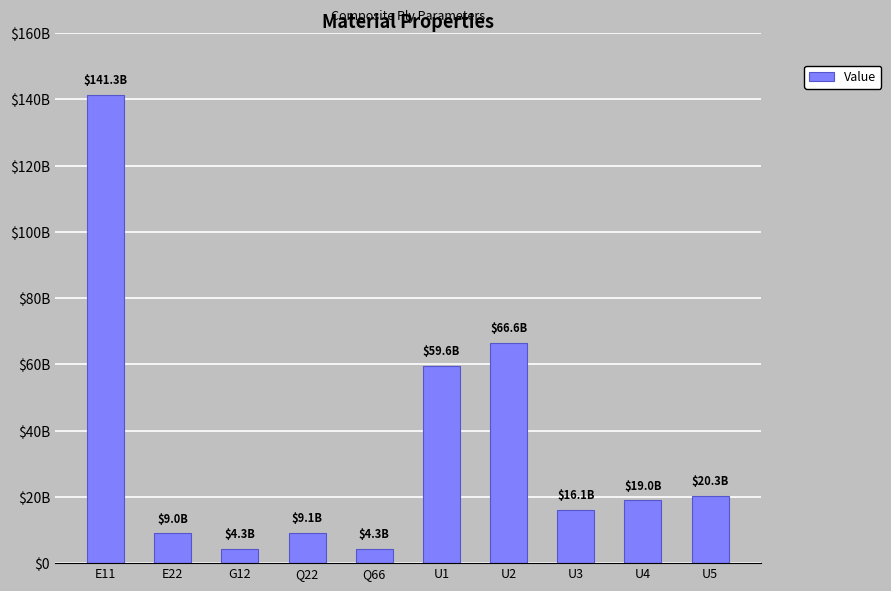

Between E11 and U3, which is larger?

E11